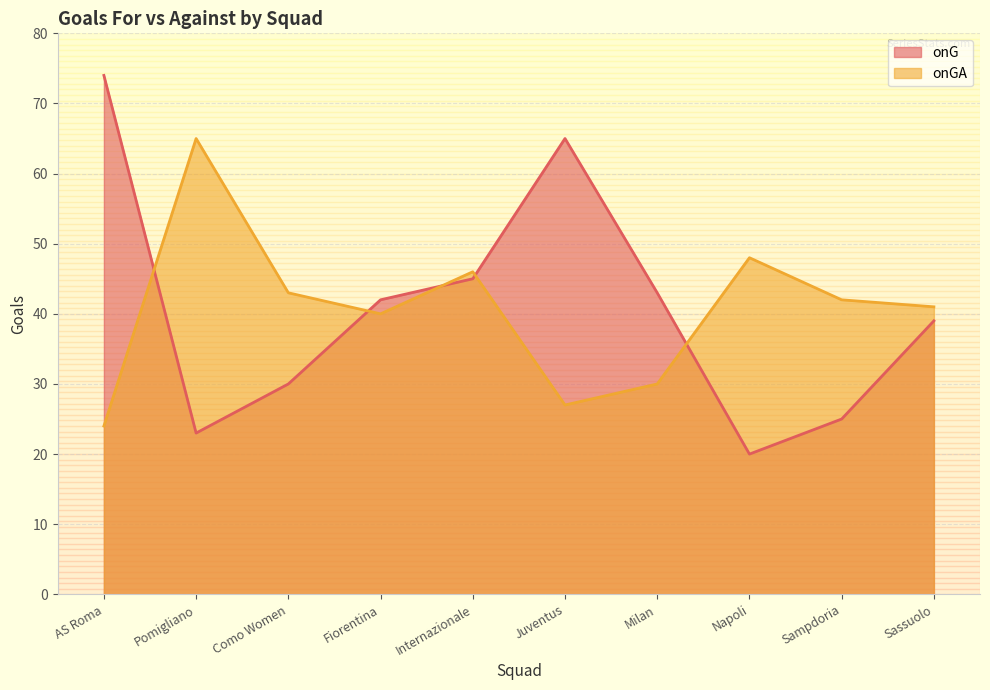

How many lines are shown in the chart?

2